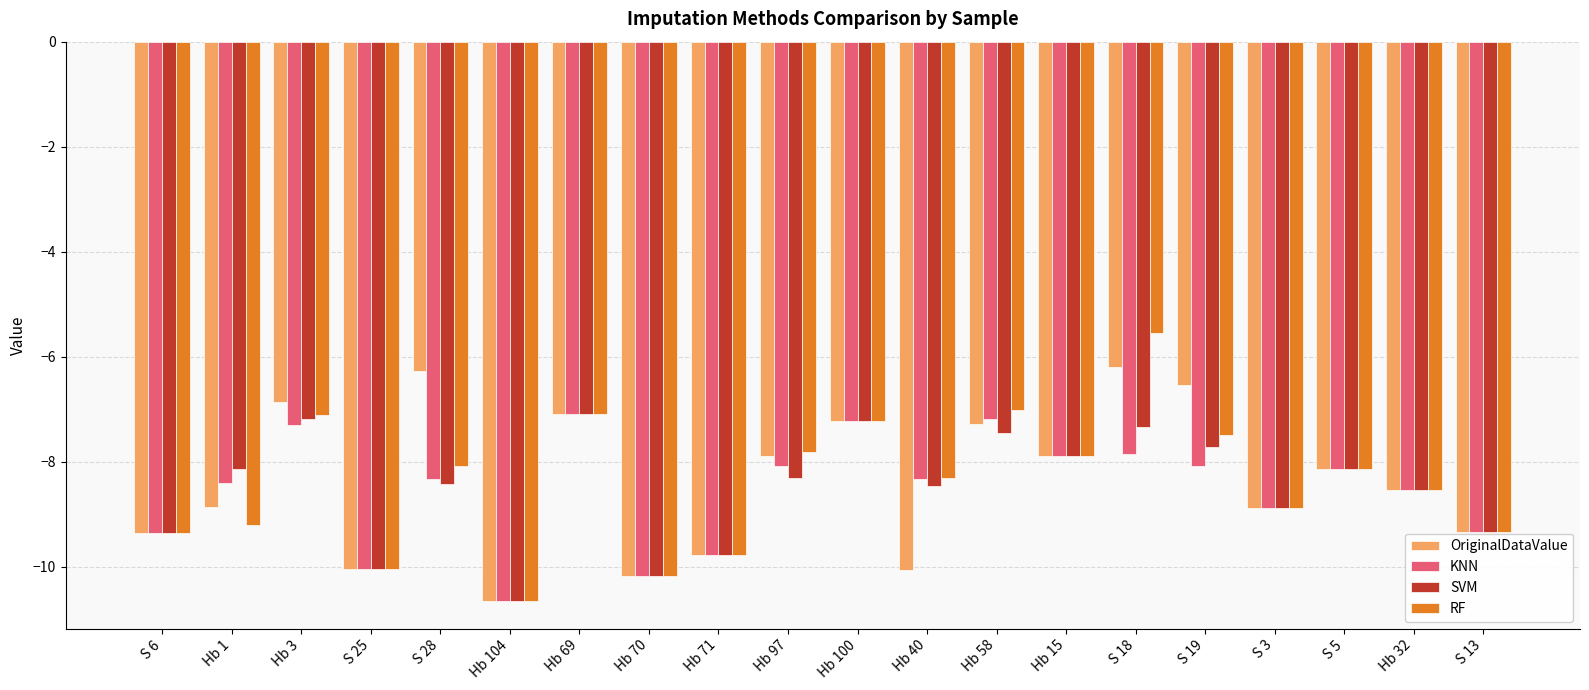

What is the label of the 19th bar from the left?

Hb 32